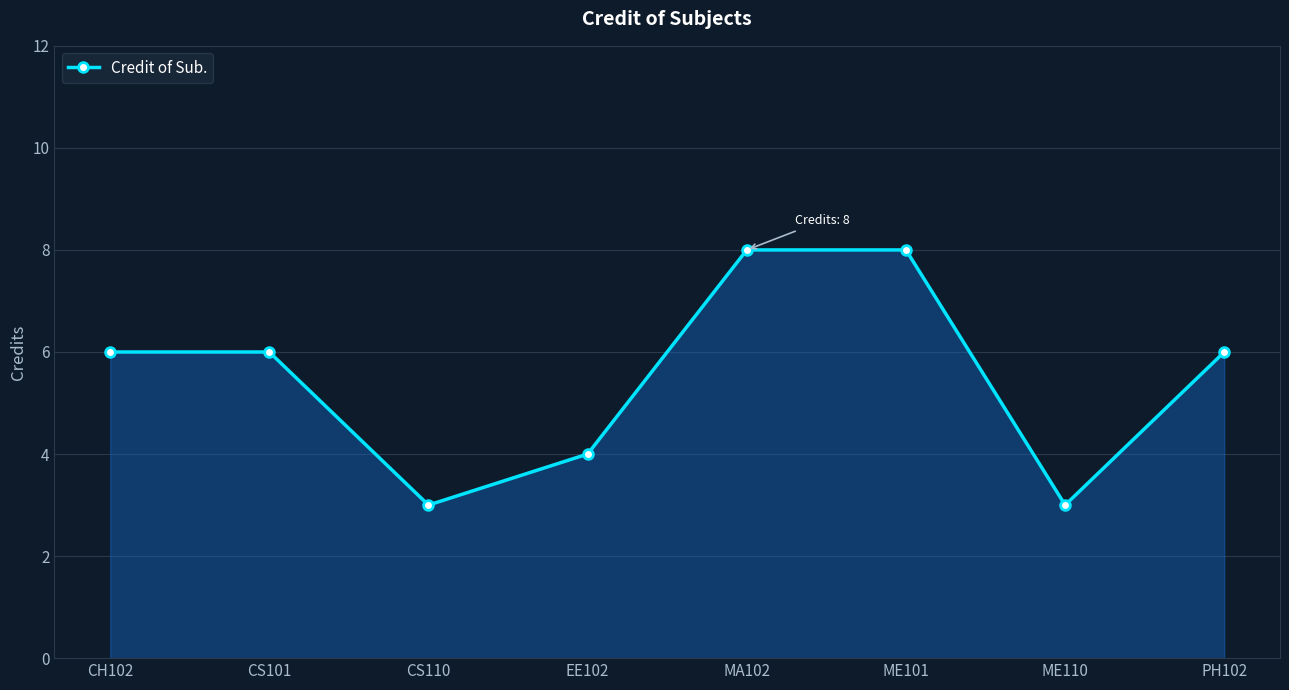

The value at CS101 is 6. True or false?

True